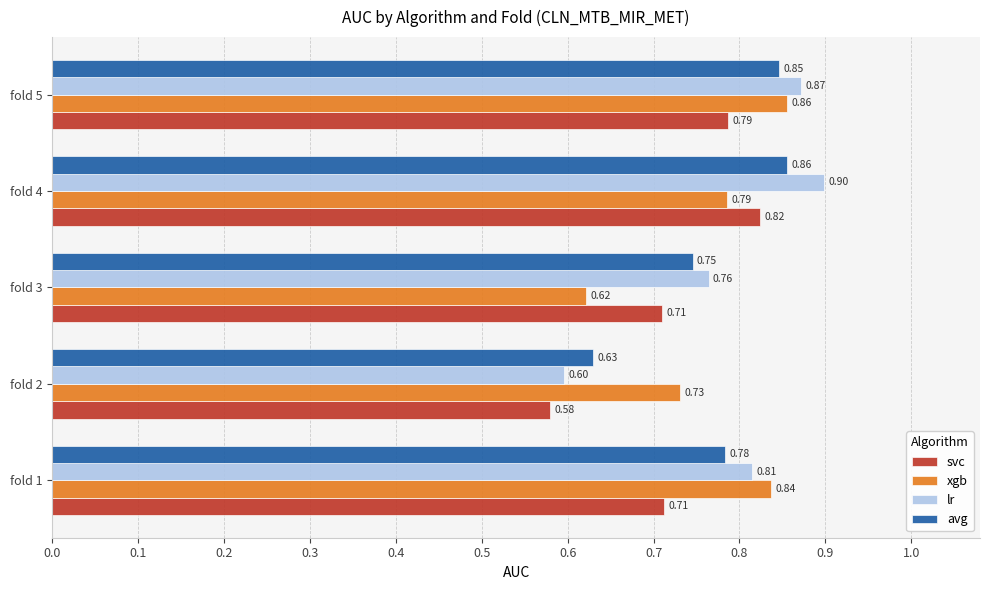

What is the difference between the lr values at fold 4 and fold 2?

0.3